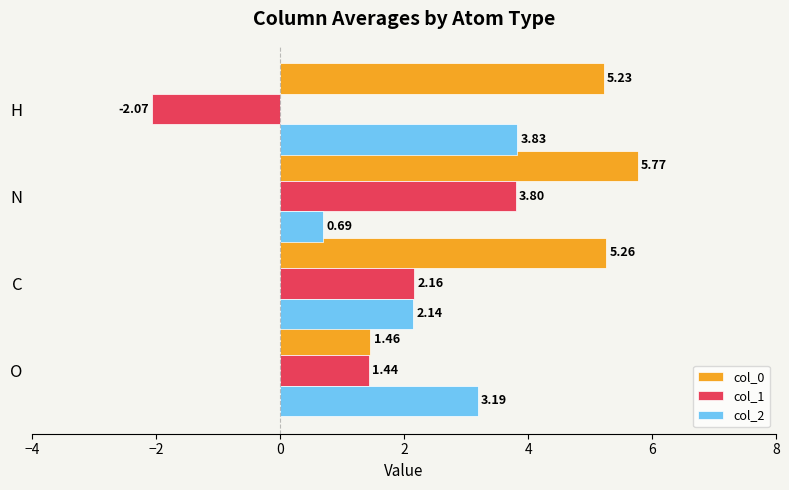

Which category has the lowest value across all series?

H